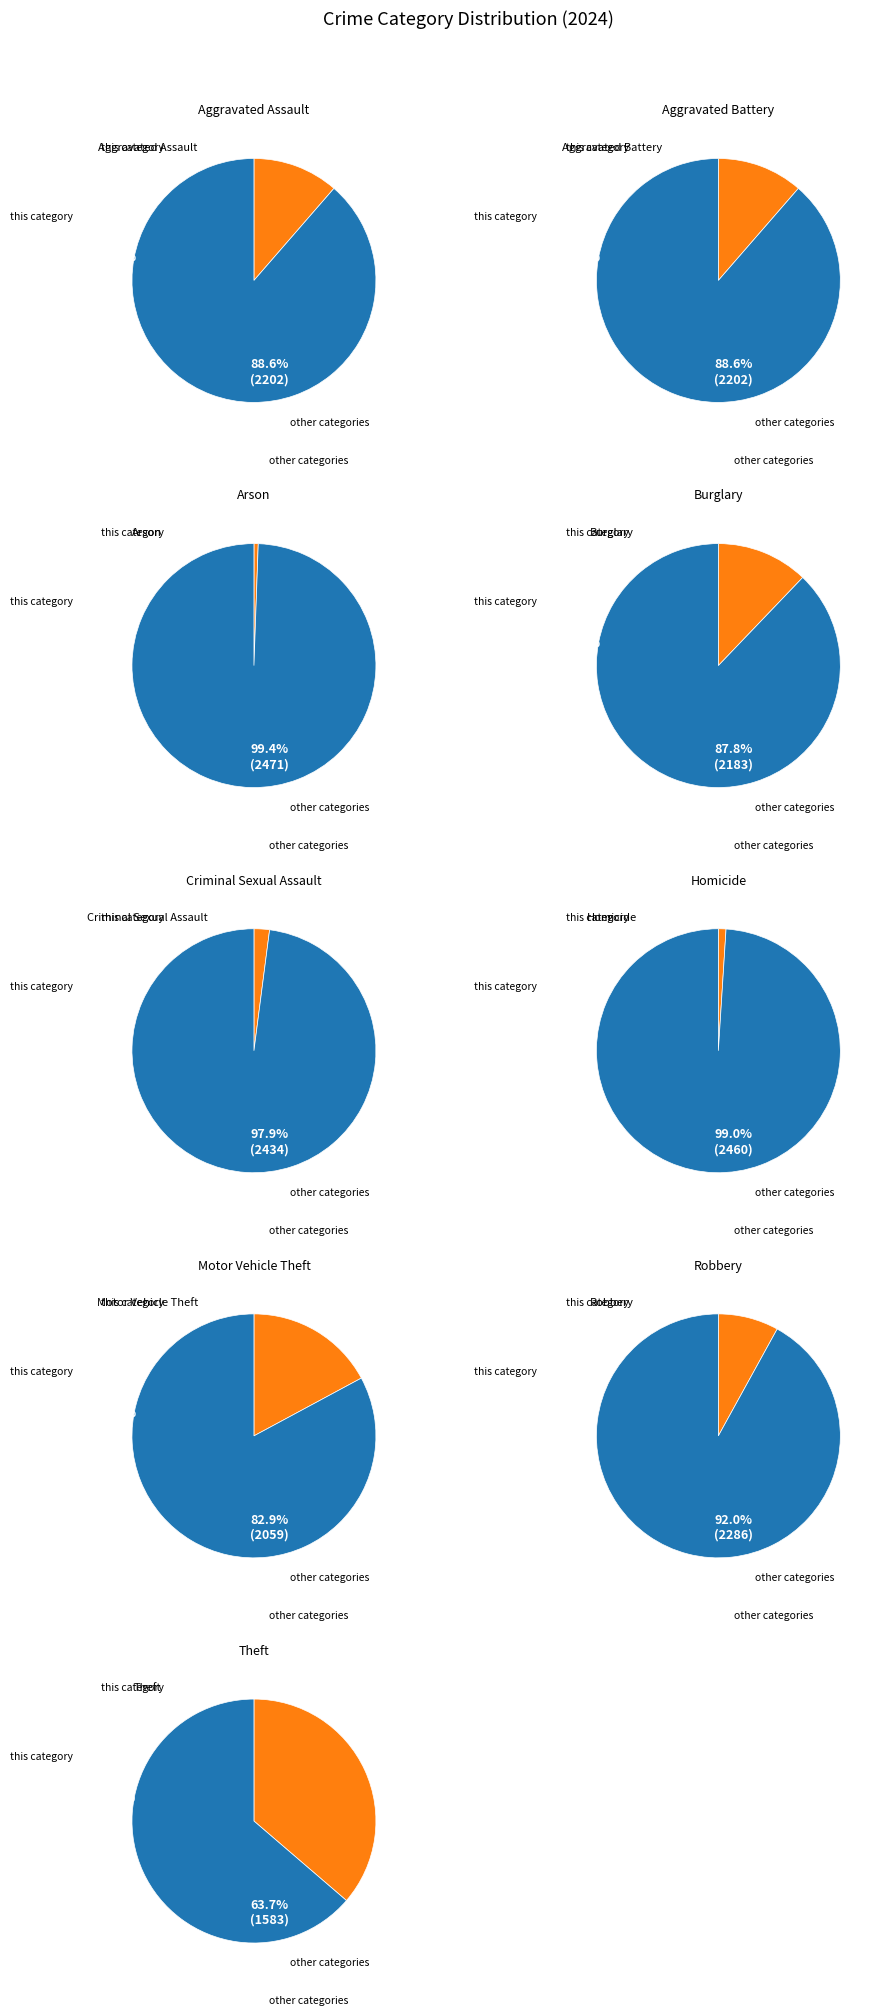

To the nearest percent, what portion does Burglary represent?

12%